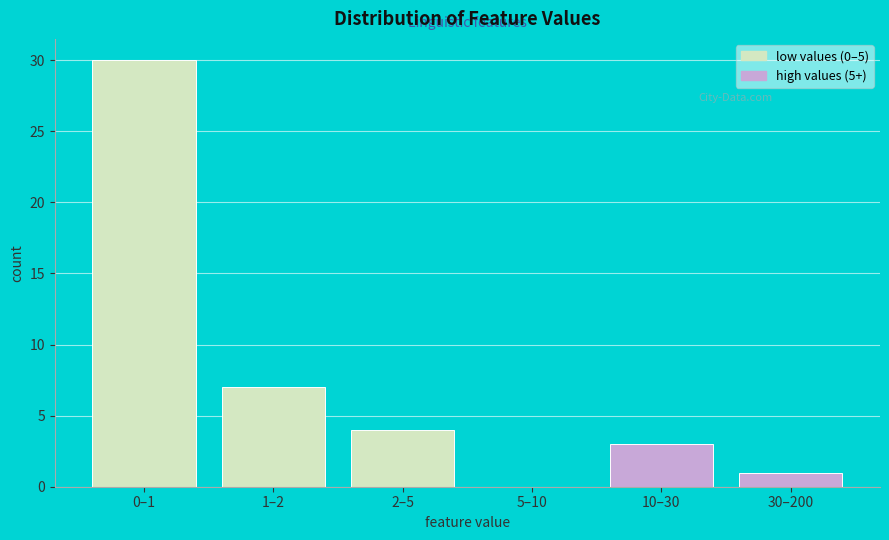

Reading left to right, extract all data points from this chart.

0–1=30	1–2=7	2–5=4	5–10=0	10–30=3	30–200=1